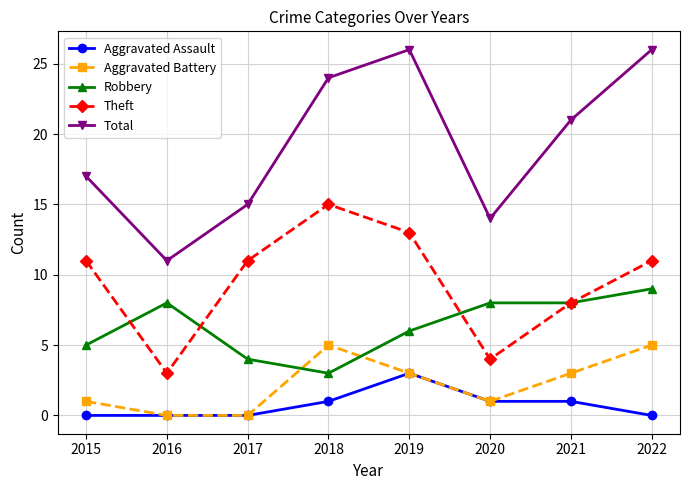

Reading left to right, extract all data points from this chart.

Aggravated Assault: 2015=0	2016=0	2017=0	2018=1	2019=3	2020=1	2021=1	2022=0
Aggravated Battery: 2015=1	2016=0	2017=0	2018=5	2019=3	2020=1	2021=3	2022=5
Robbery: 2015=5	2016=8	2017=4	2018=3	2019=6	2020=8	2021=8	2022=9
Theft: 2015=11	2016=3	2017=11	2018=15	2019=13	2020=4	2021=8	2022=11
Total: 2015=17	2016=11	2017=15	2018=24	2019=26	2020=14	2021=21	2022=26